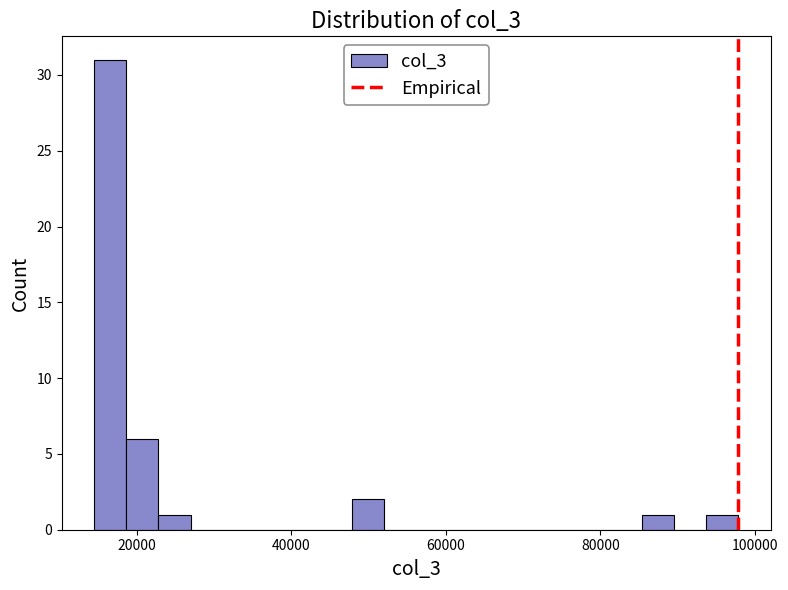

Around what value on the x-axis is the tallest bar? Give the approximate position of its centre, as read against the axis.

16000